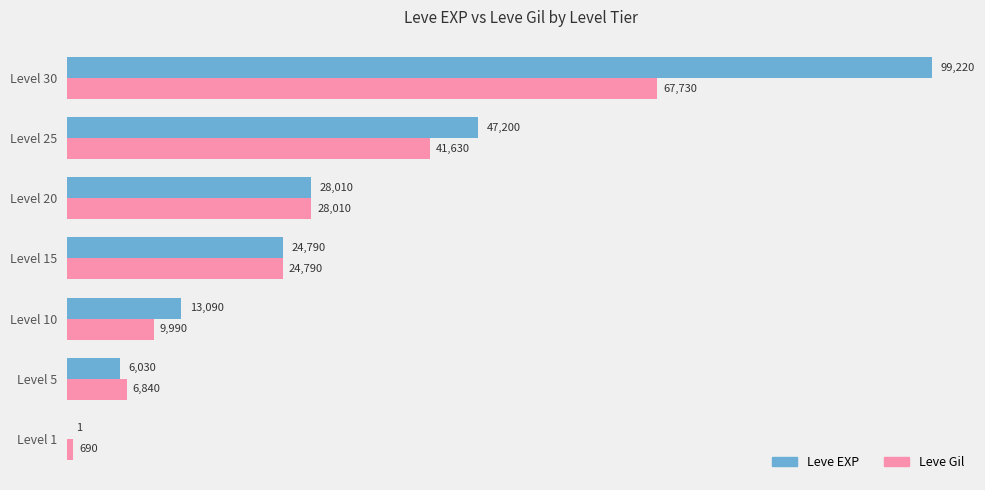

What is the sum of the Leve EXP values at Level 15 and Level 20?

52800